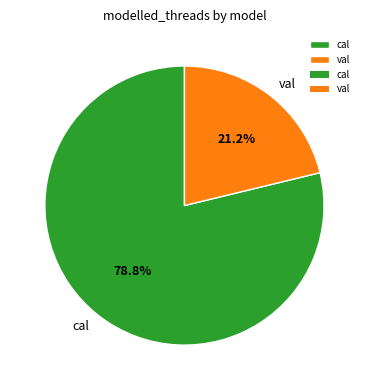

The cal slice represents 79% of the pie. True or false?

True